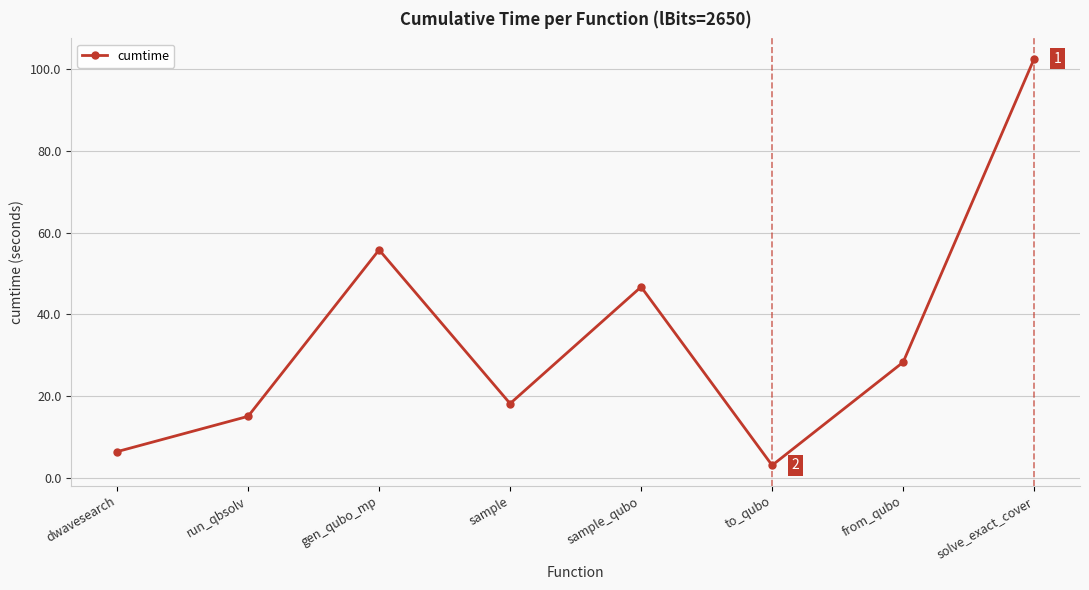

What is the sum of all values?

276.2